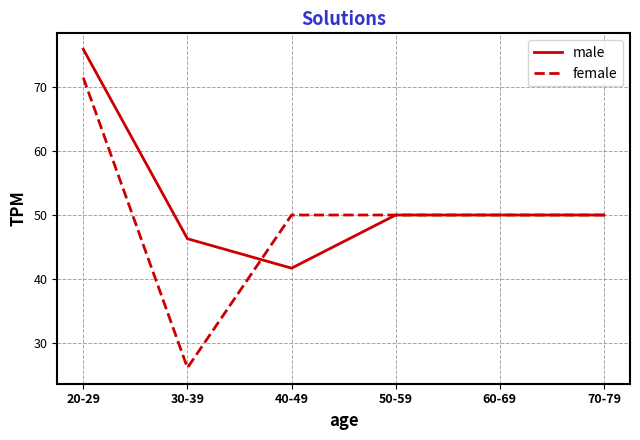

Which series has the widest spread of values?

female